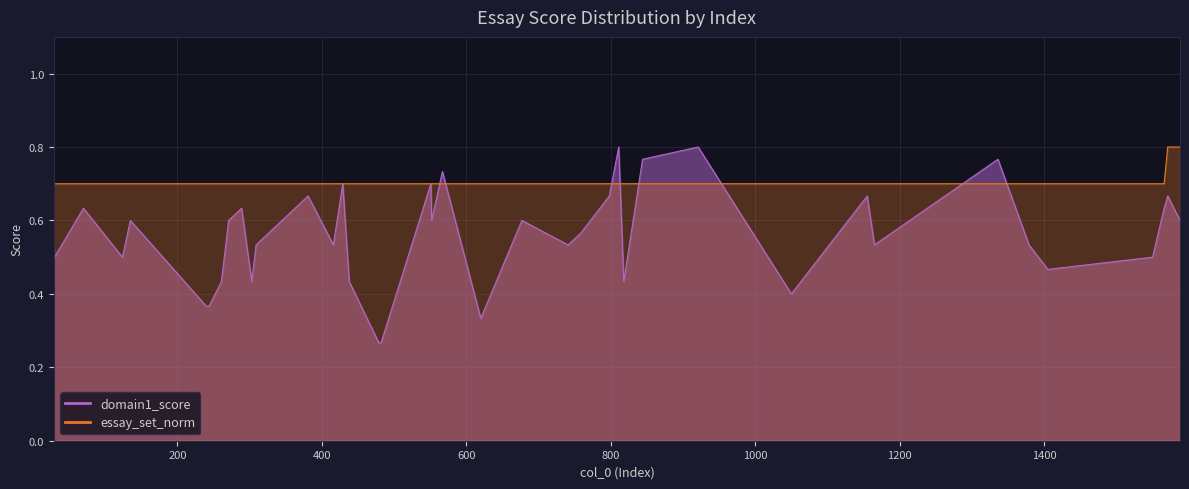

What position from the left is 1550?

38